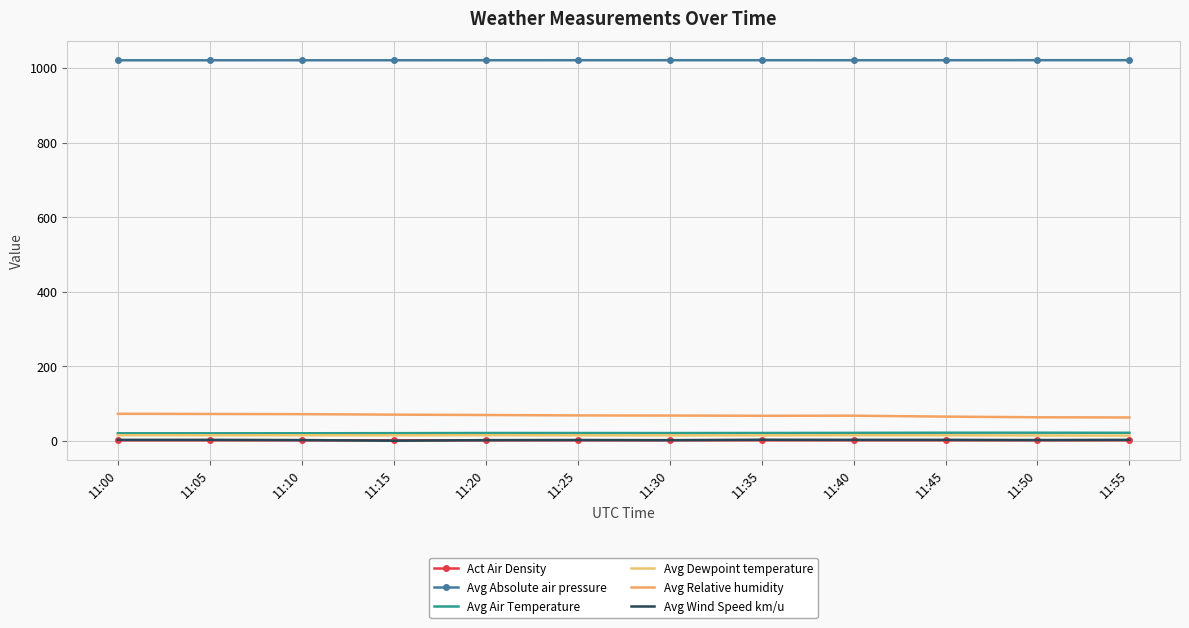

How many distinct data groups are displayed?

6